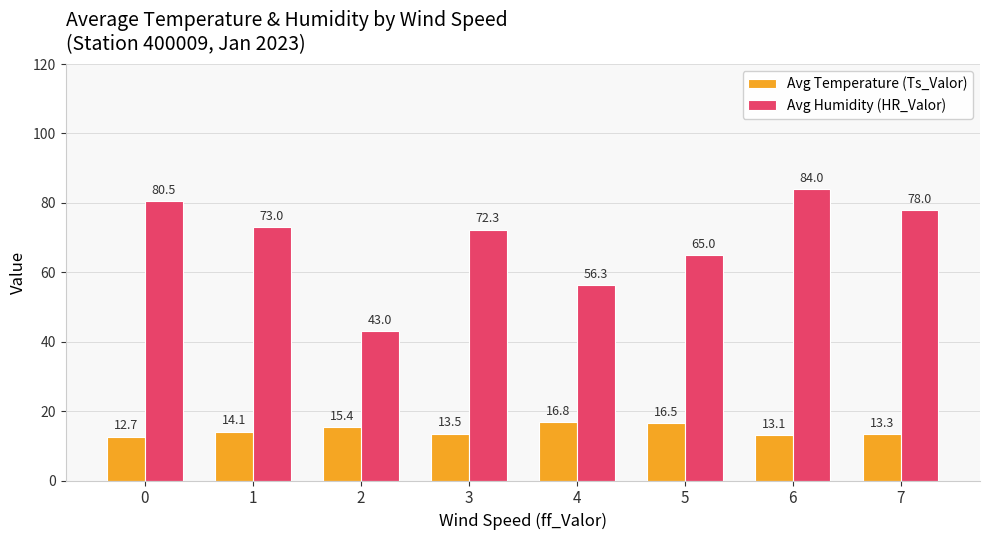

List the series in order of their peak value, highest first.

Avg Humidity (HR_Valor), Avg Temperature (Ts_Valor)